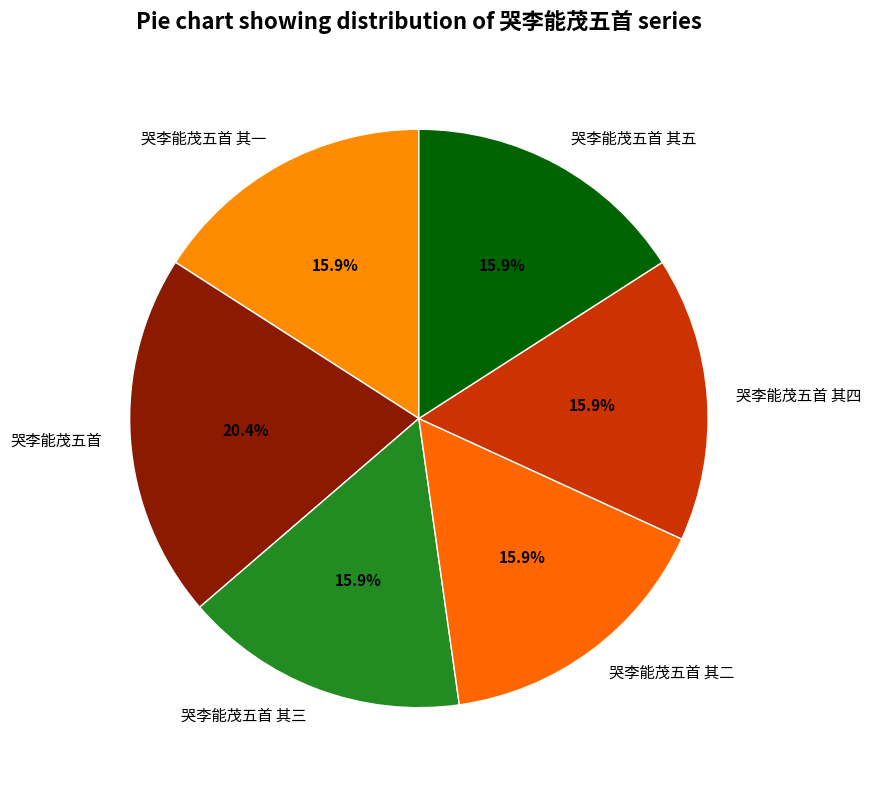

Does 哭李能茂五首 account for over 50% of the chart?

No